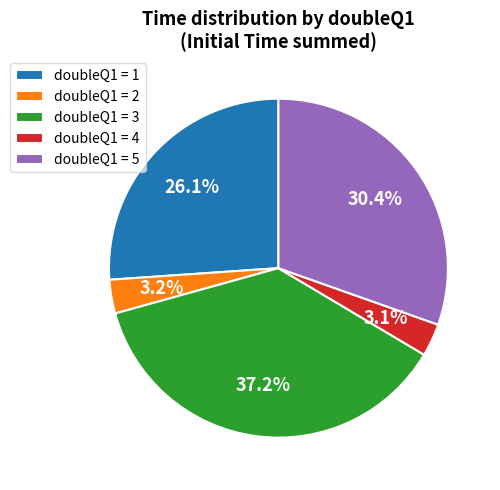

Is doubleQ1 = 4 the majority of the pie?

No